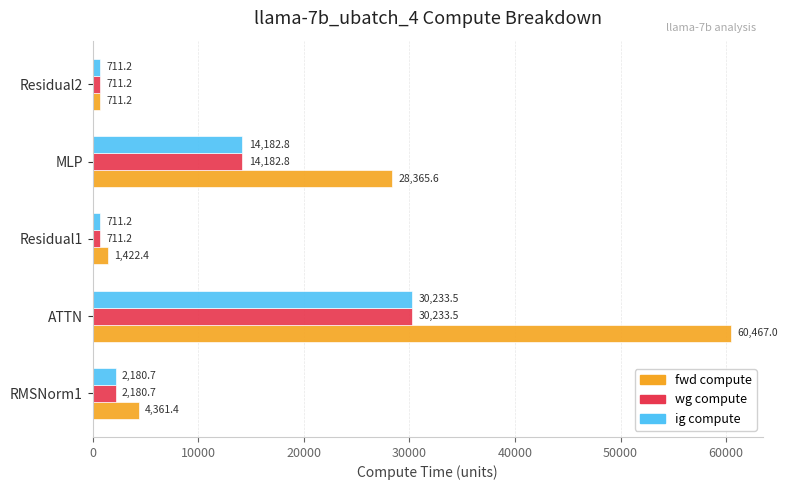

Which series has the largest total across all categories?

fwd compute